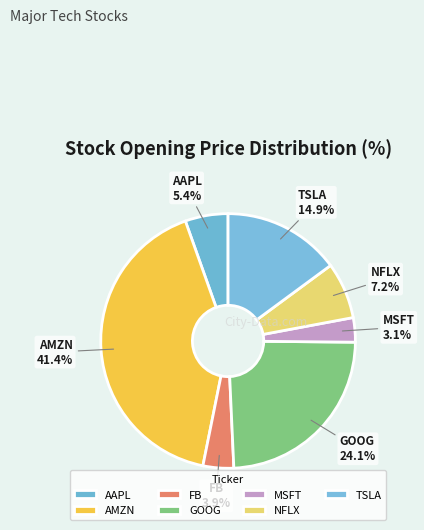

What is the smallest slice in the pie chart?

MSFT